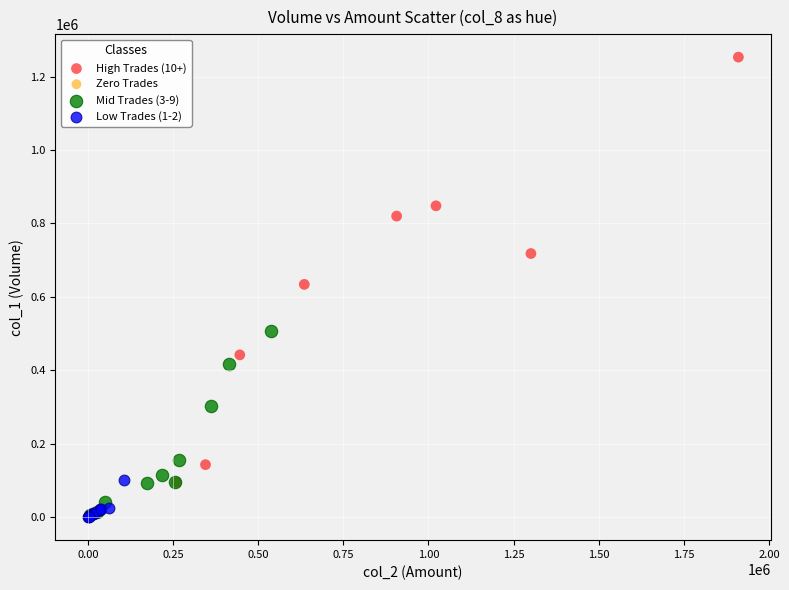

Which series reaches the maximum Y coordinate?

High Trades (10+)